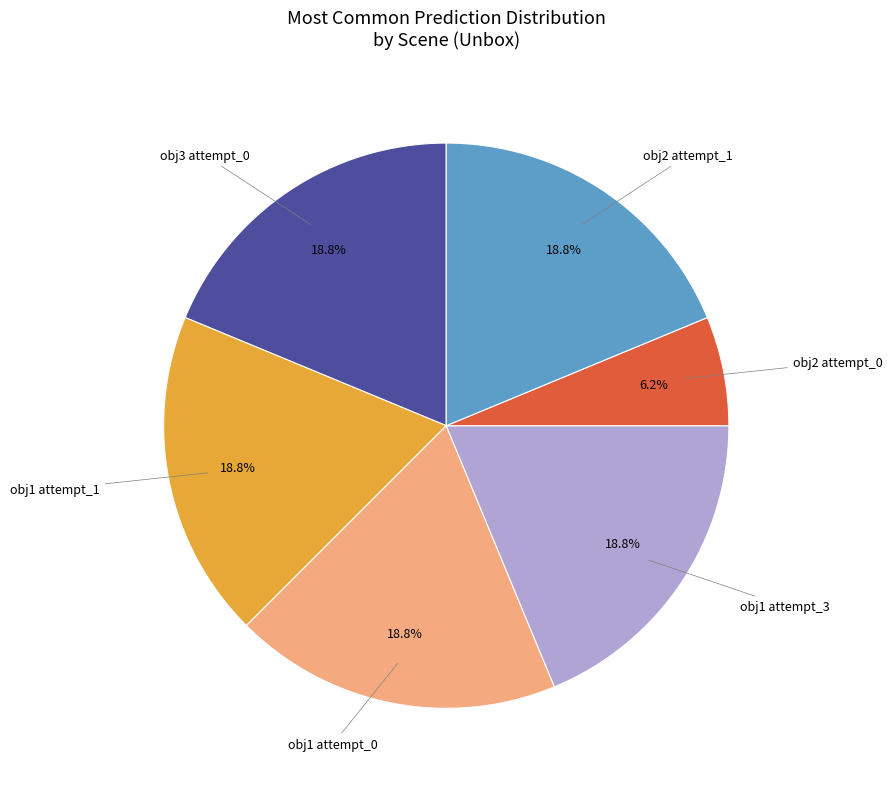

Count the number of slices in the pie.

6